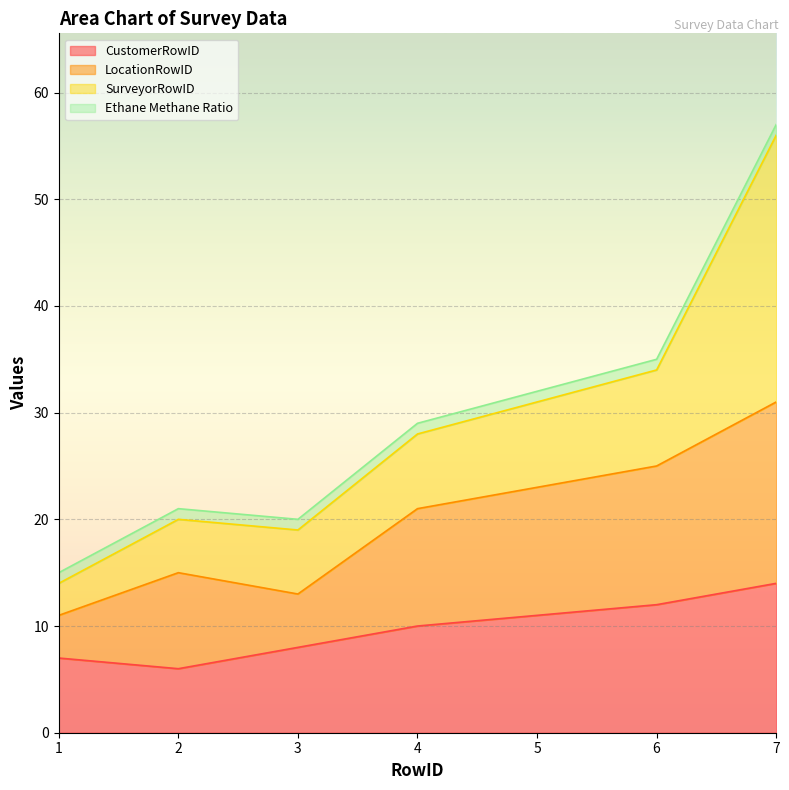

At which category is the sum across all series the highest?

7